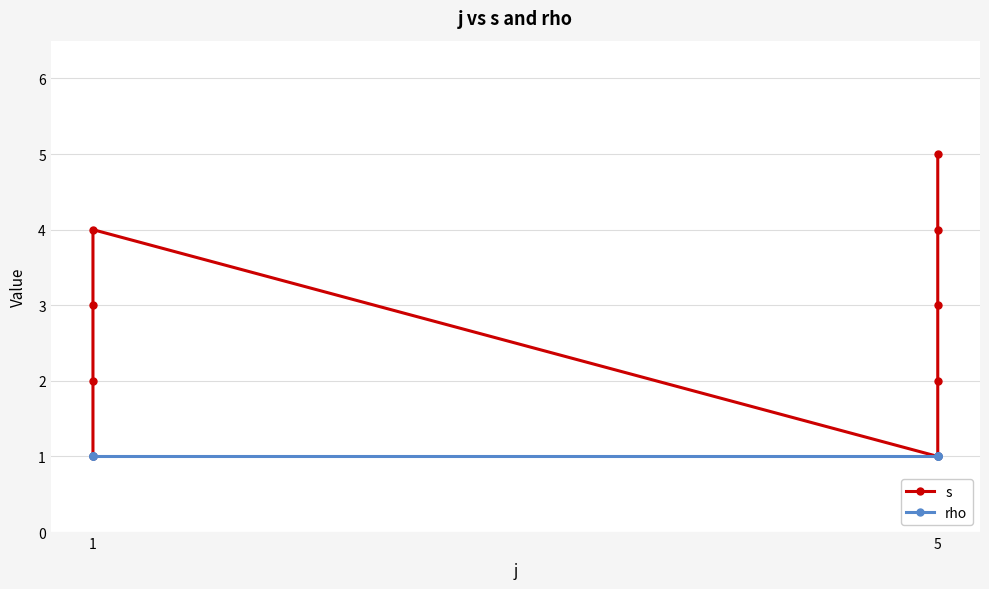

What is the sum of all s values?

25